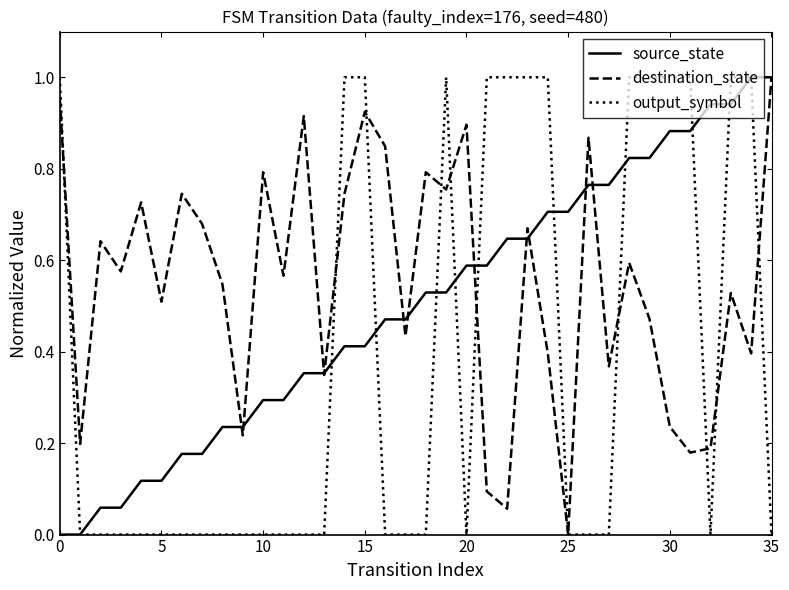

How many positive values does the destination_state series have?

35